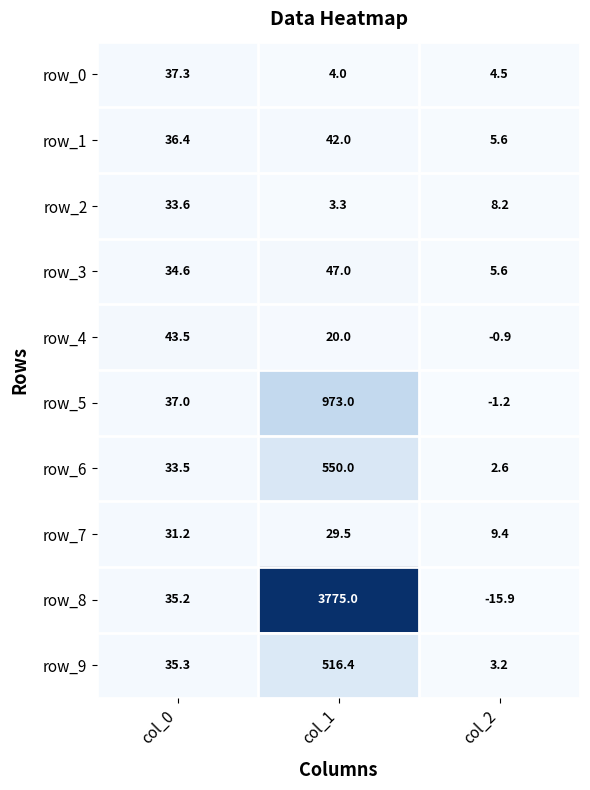

What is the average value of the row_0 series?

15.3